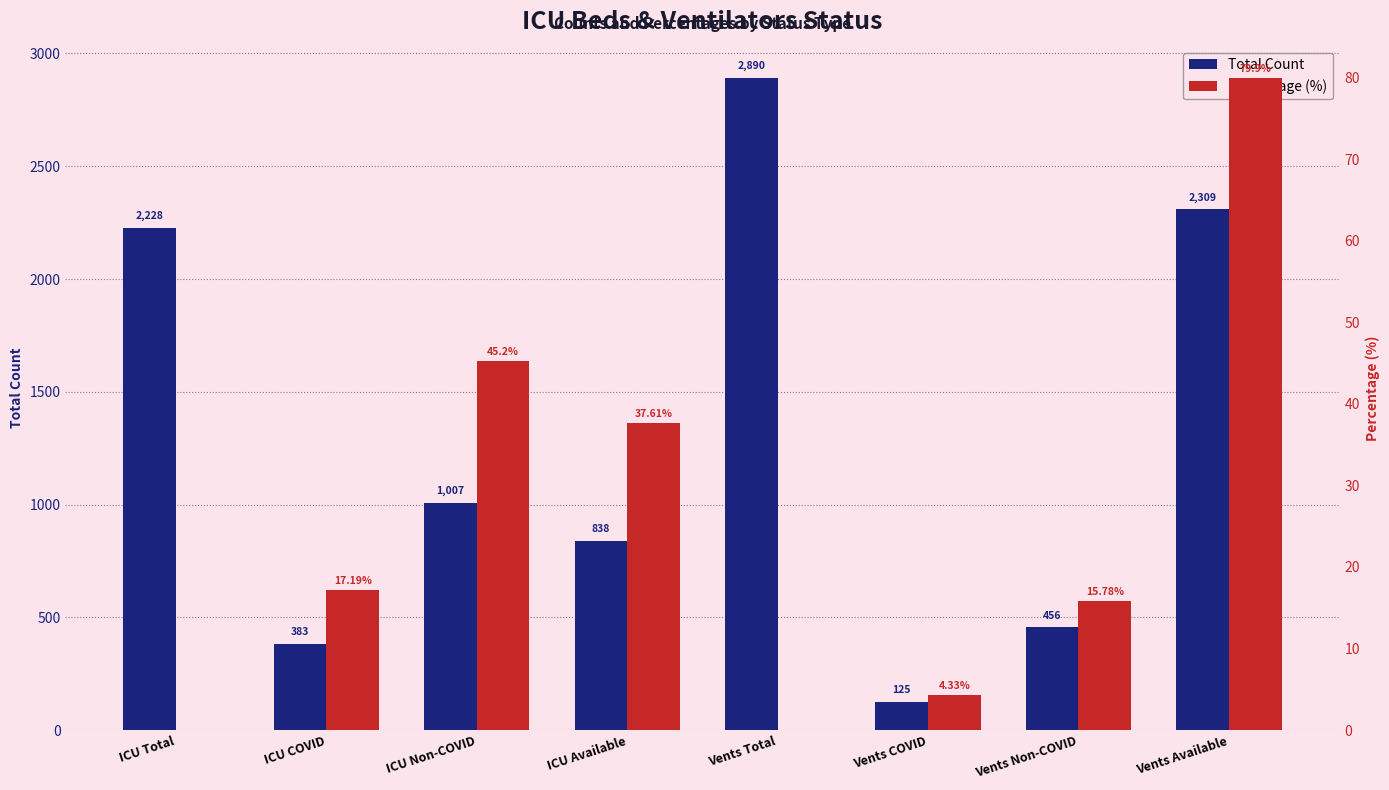

What is the difference between the second highest and minimum values in the Total Count series?

2184.0